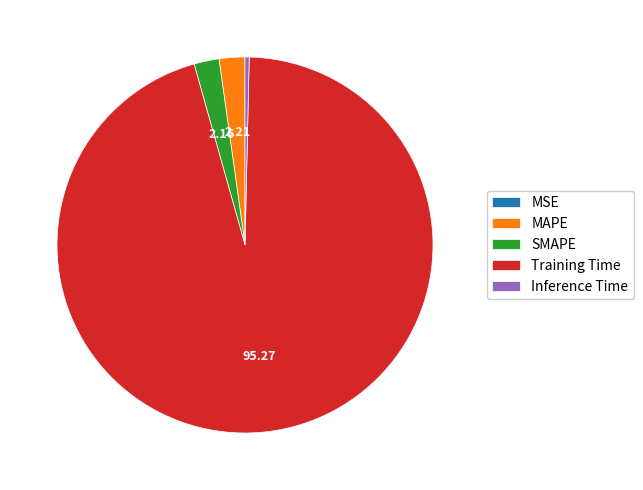

Is there a majority slice in this chart?

Yes